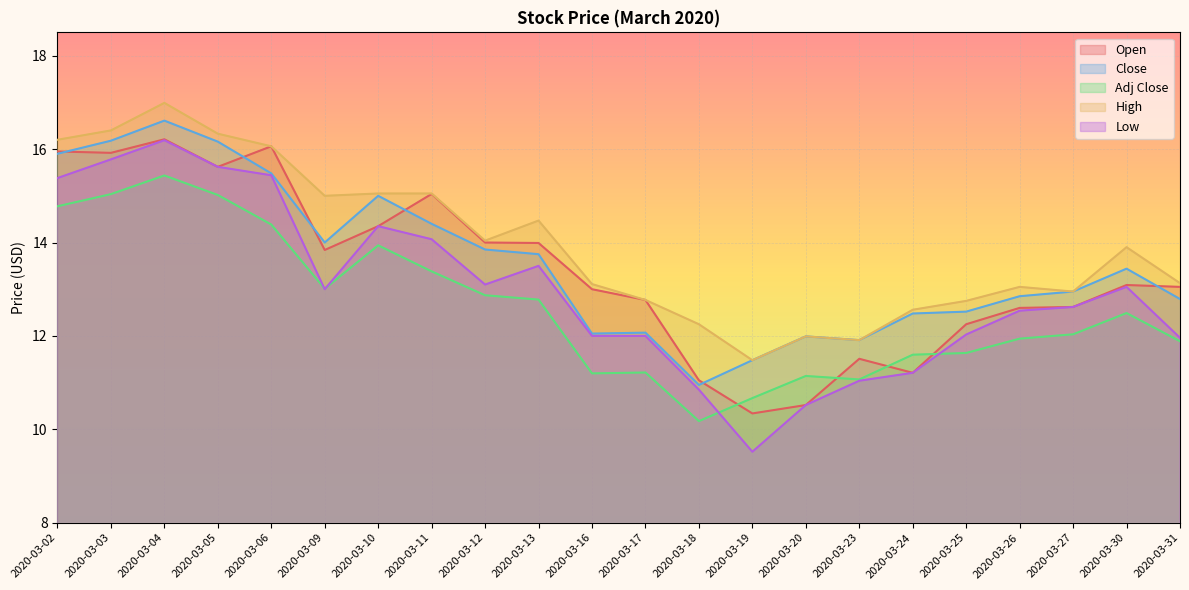

At 2020-03-16, list the series in order from largest to smallest.

High, Open, Close, Low, Adj Close